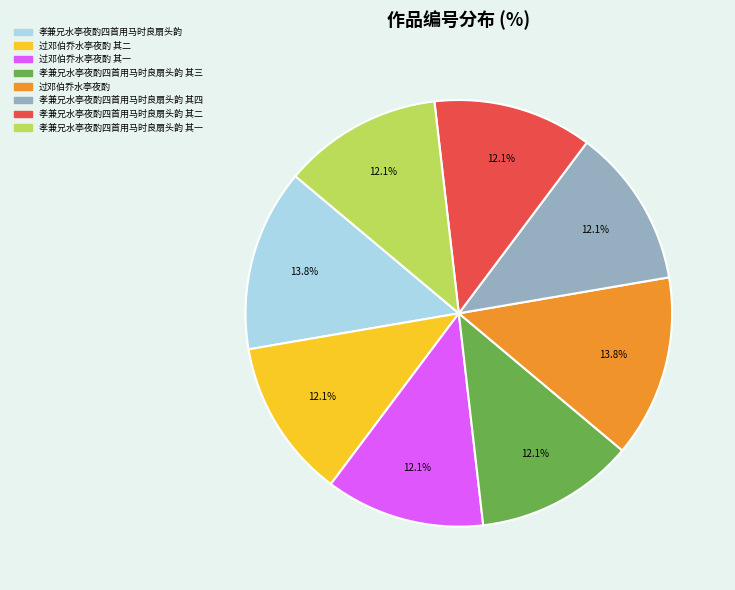

To the nearest percent, what is the difference between the largest and smallest slice percentages?

2%